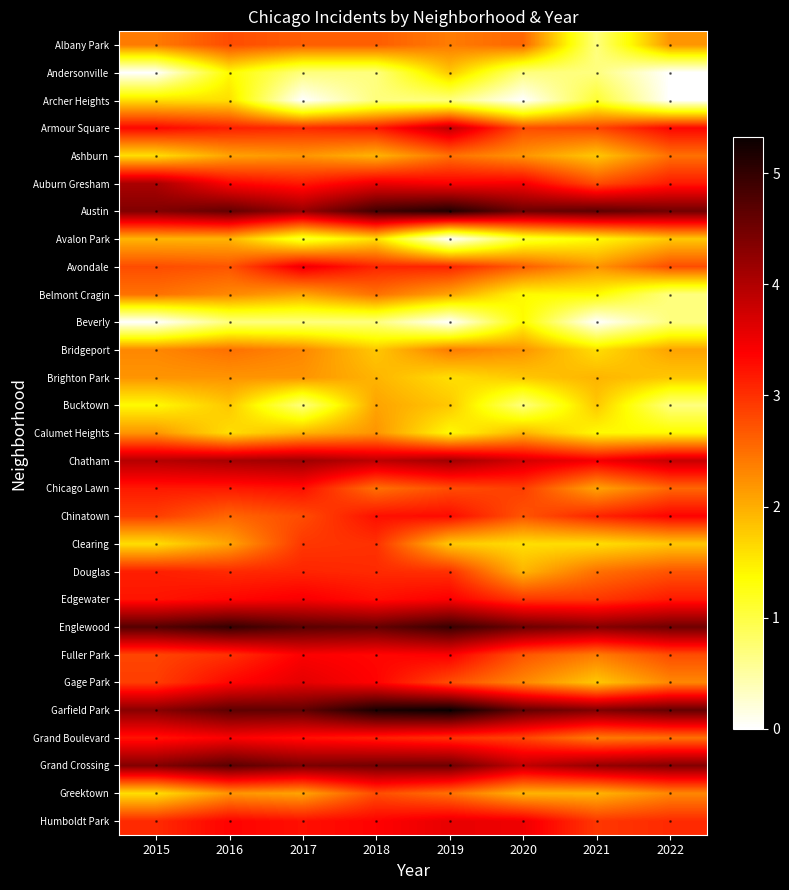

At which category is the sum across all series the highest?

2018